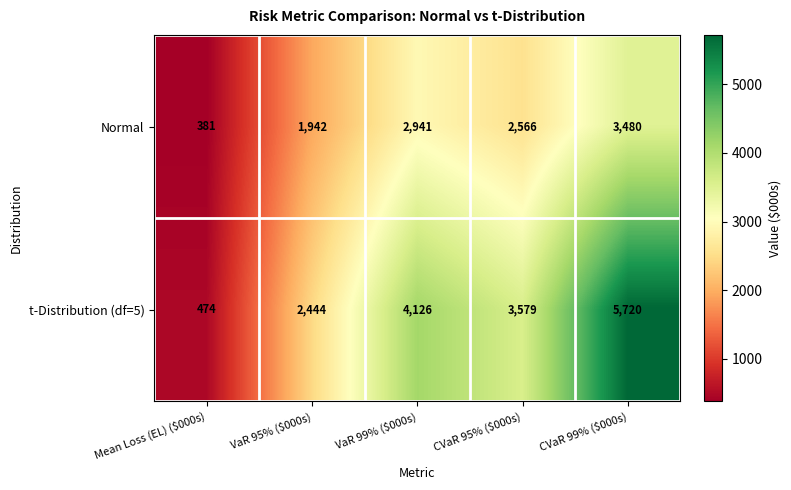

At which label does Normal reach its peak?

CVaR 99% ($000s)